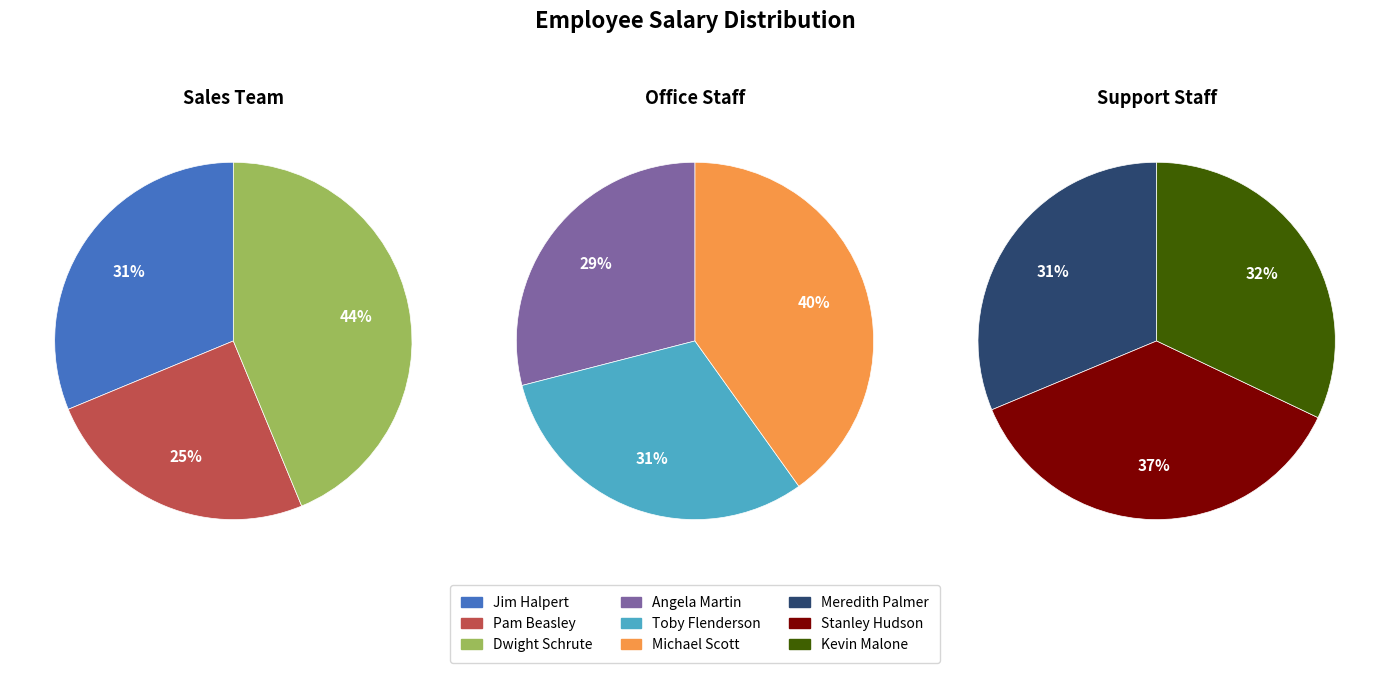

Is there any slice that represents more than half of the pie?

No